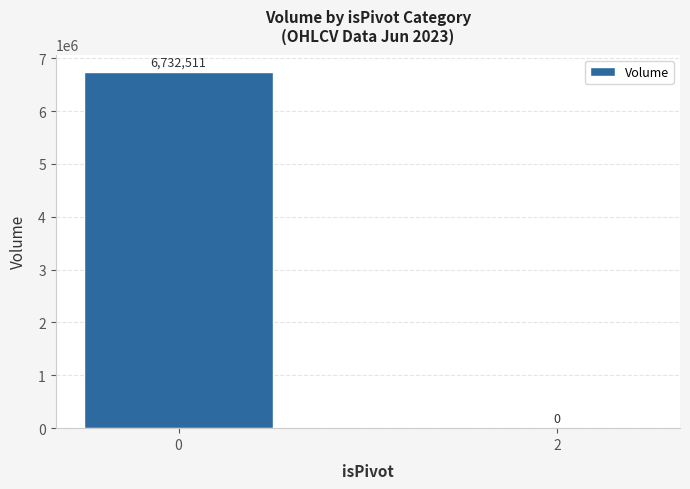

What is the sum of the values at 2 and 0?

6732511